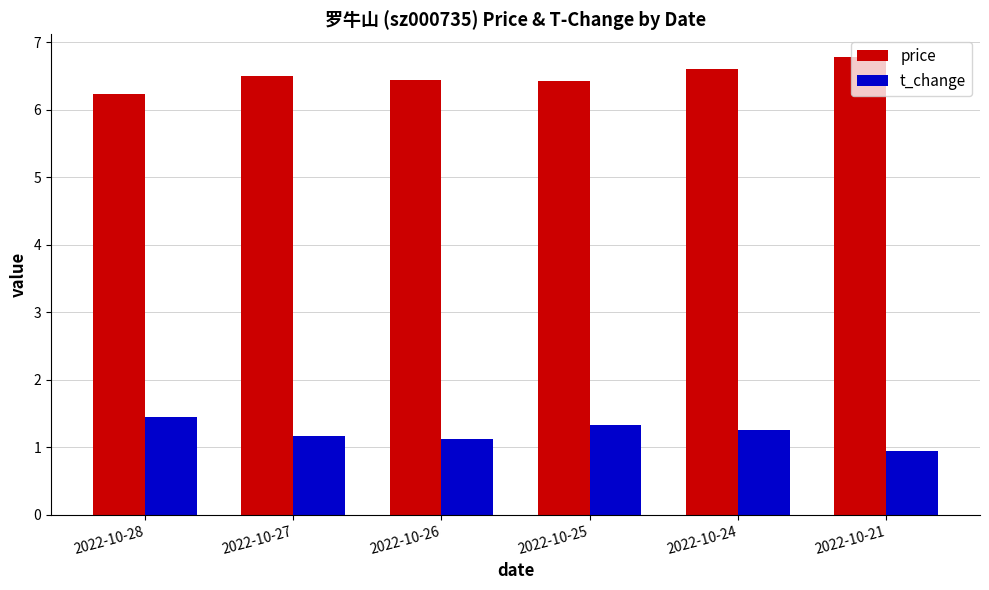

What is the difference between the second highest and minimum values in the t_change series?

0.4